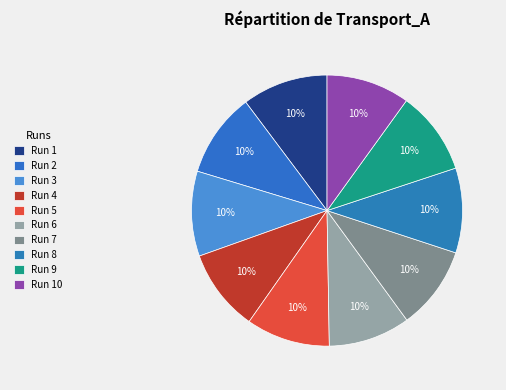

How many slices are in this pie chart?

10